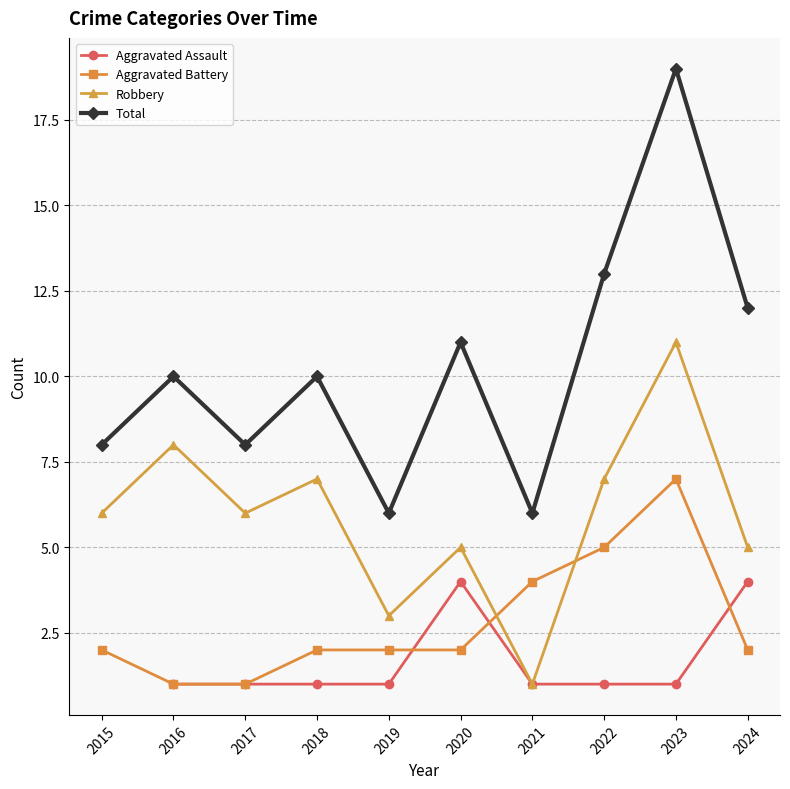

Rank the series at 2021 from lowest to highest value.

Aggravated Assault, Robbery, Aggravated Battery, Total